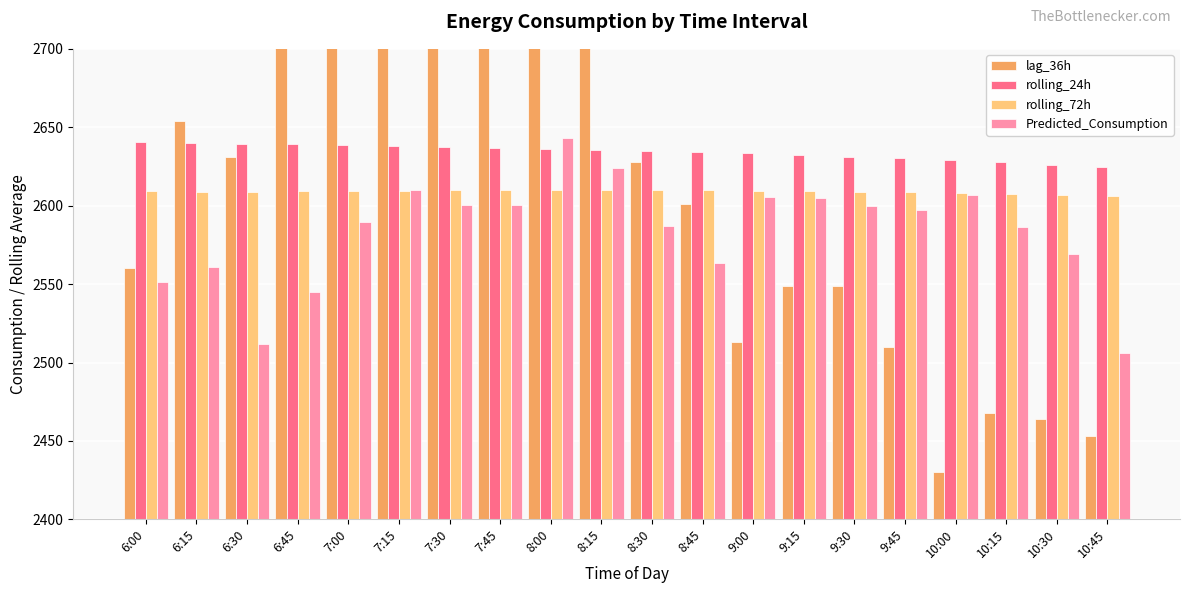

What is the sum of all lag_36h values?

52595.0